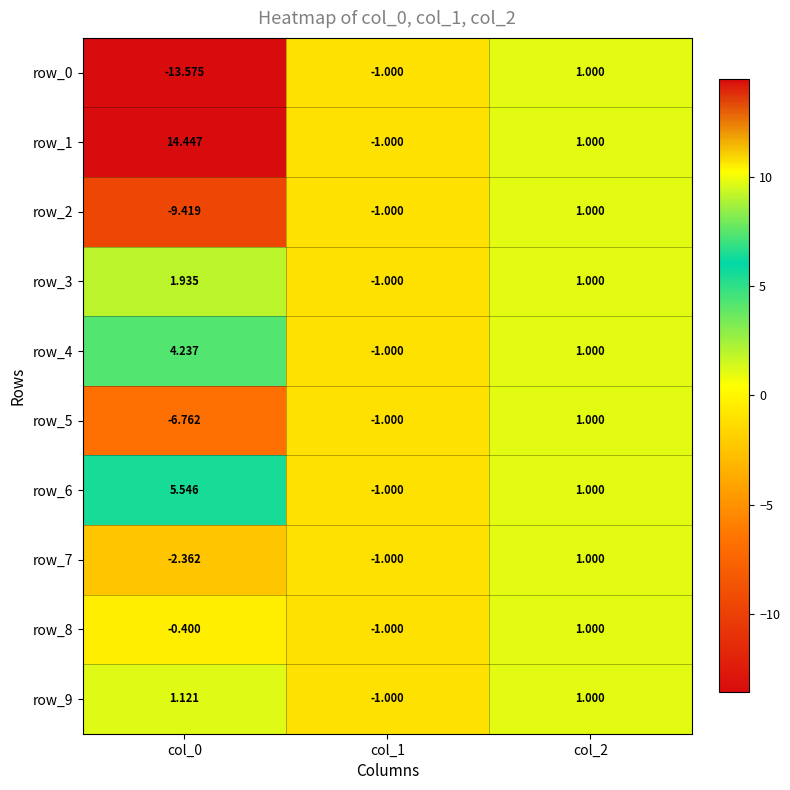

Is it true that row_2 equals -1.4 at col_1?

False